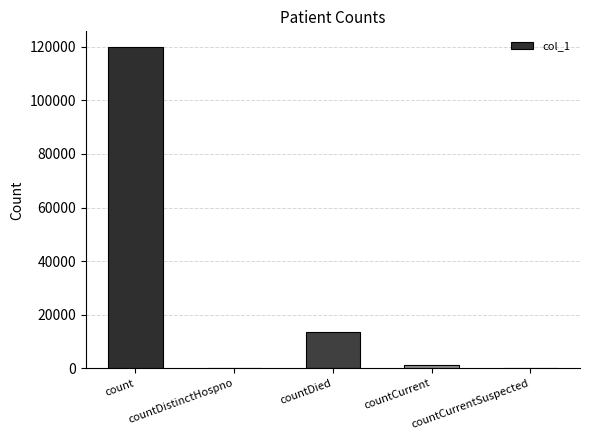

What is the maximum value shown in the chart?

119782